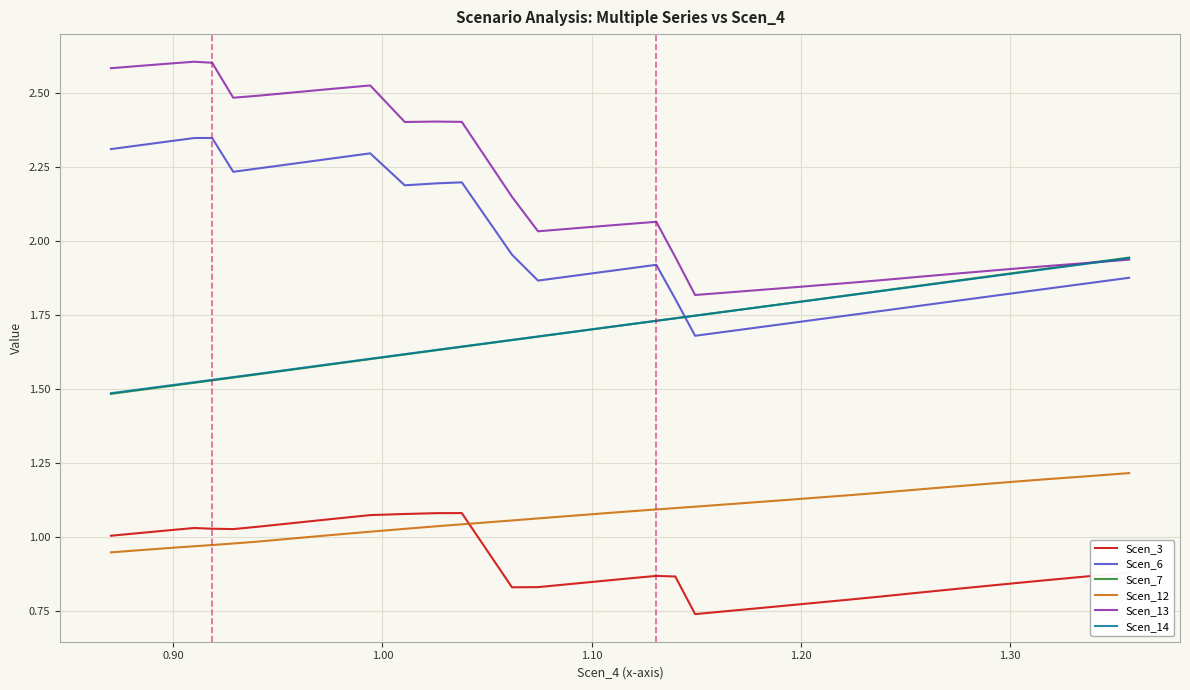

How many lines are shown in the chart?

6